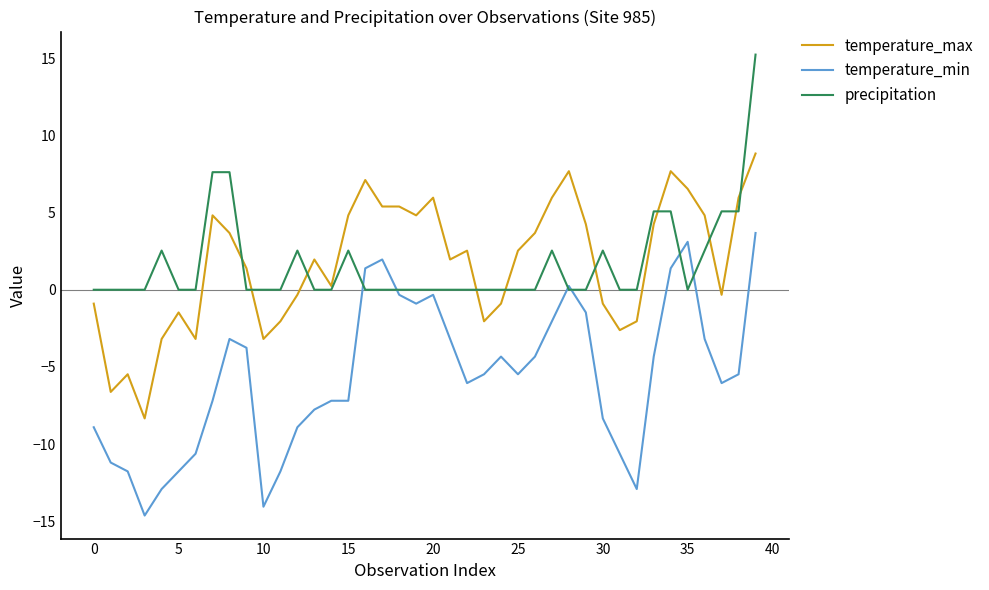

What is the difference between the maximum and minimum values in the temperature_max series?

17.2